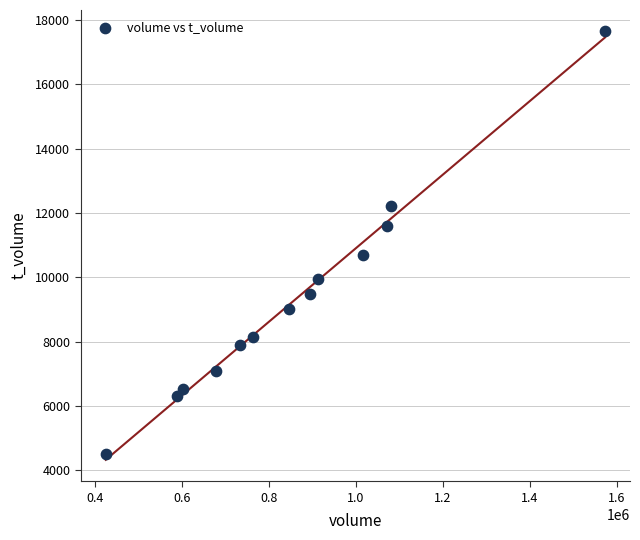

What is the range of X values (max minus min)?

1148085